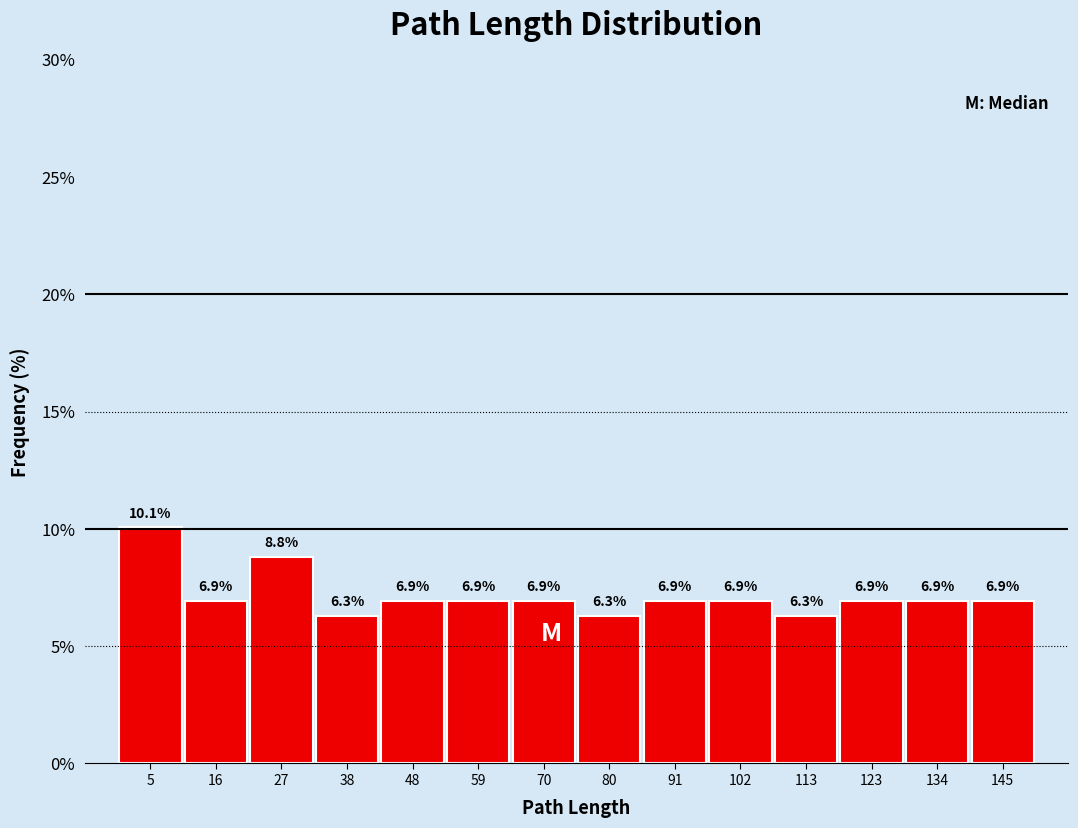

Reading left to right, list every bar in this chart as the range it spans on the x-axis followed by its height. The bar edges are not printed on the chart, so give them approximately, as read against the axis.

0 to 10: 10.1
10 to 22: 6.9
22 to 32: 8.8
32 to 42: 6.3
42 to 54: 6.9
54 to 64: 6.9
64 to 76: 6.9
76 to 86: 6.3
86 to 96: 6.9
96 to 108: 6.9
108 to 118: 6.3
118 to 128: 6.9
128 to 140: 6.9
140 to 150: 6.9